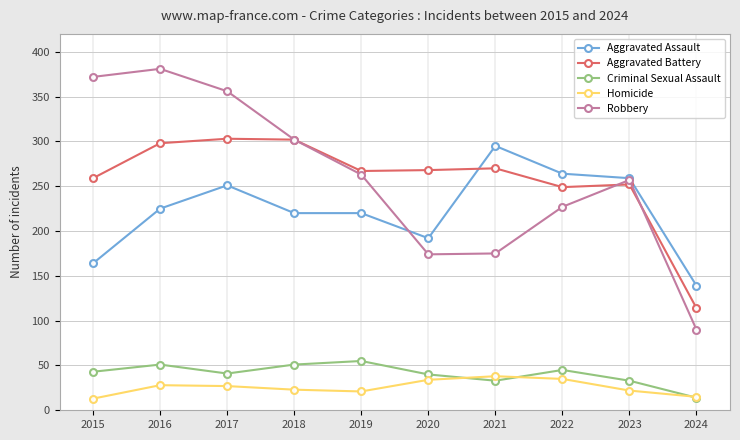

What is the minimum value shown in the chart?

13